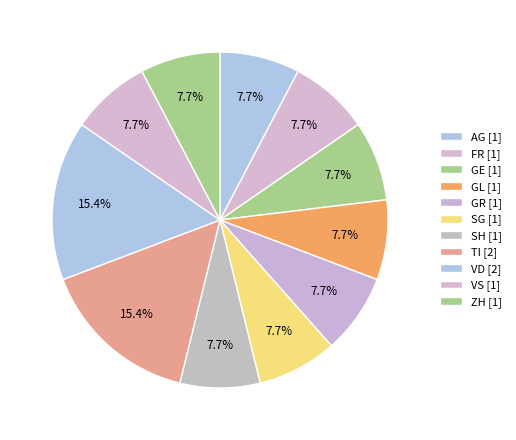

How many segments does this pie chart have?

11